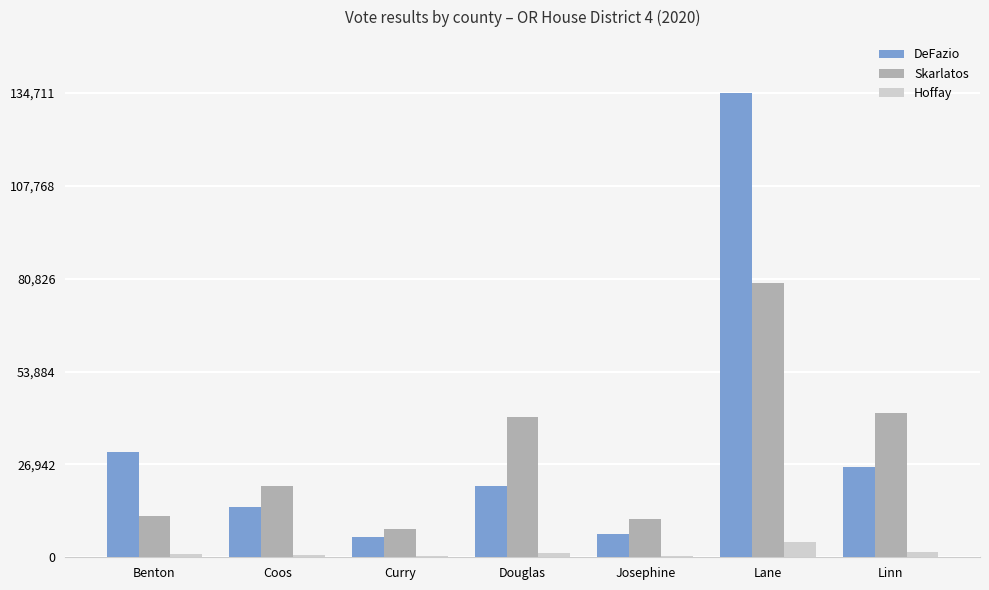

True or false: Hoffay has a value of 998 at Benton.

True